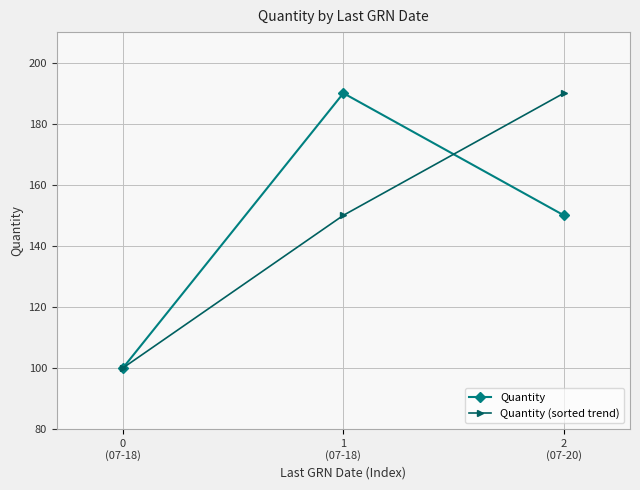

Reading right to left, list all the values displayed in this chart.

Quantity: 150	190	100
Quantity (sorted trend): 190	150	100